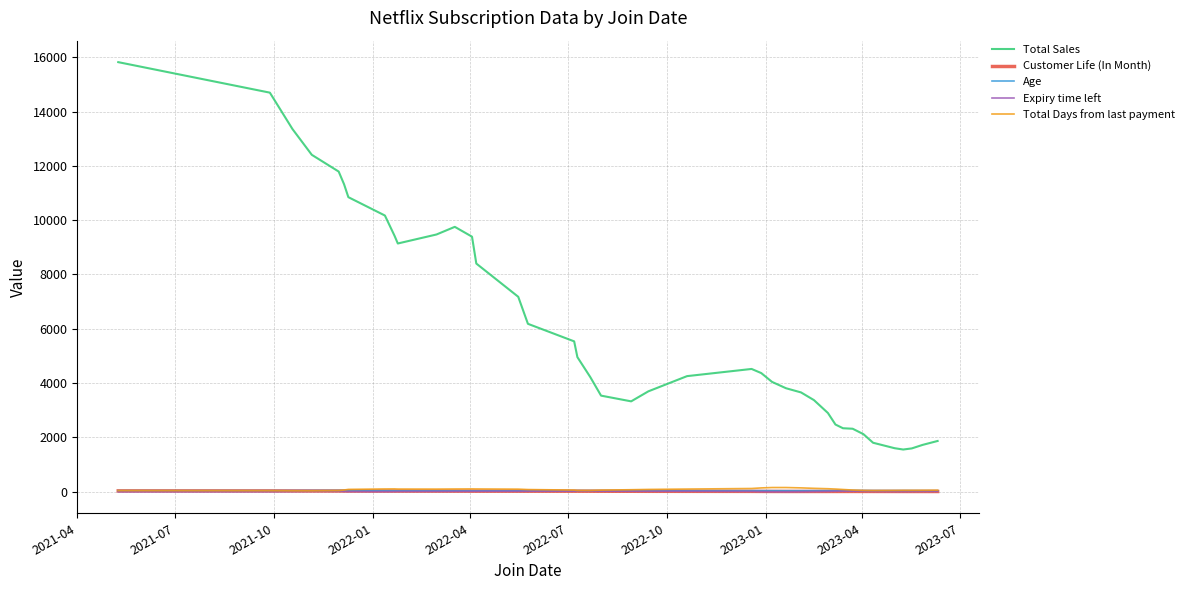

What is the minimum value shown in the chart?

-6.4